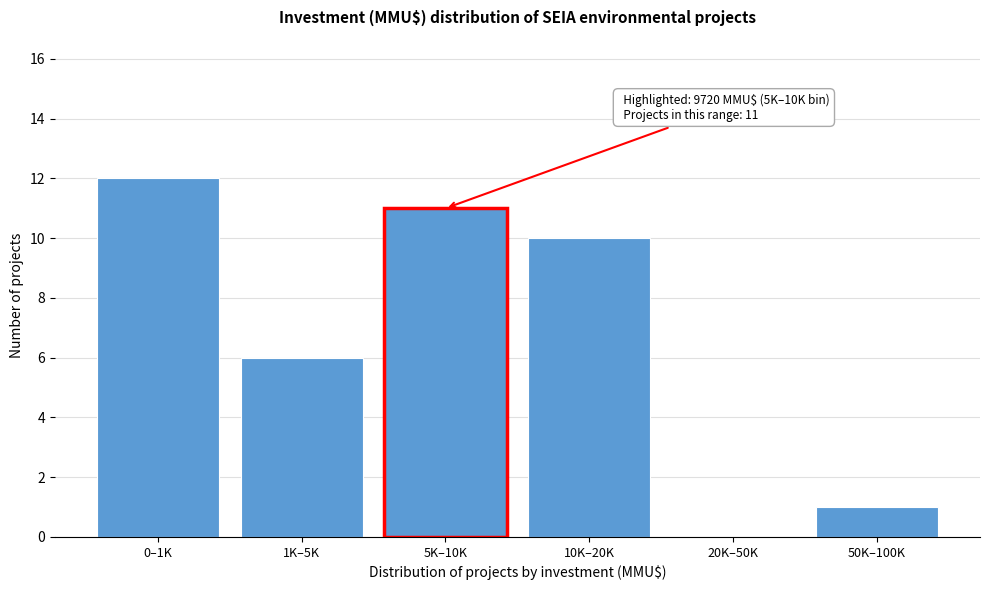

Reading right to left, what are all the values shown in this chart?

50K–100K=1	20K–50K=0	10K–20K=10	5K–10K=11	1K–5K=6	0–1K=12